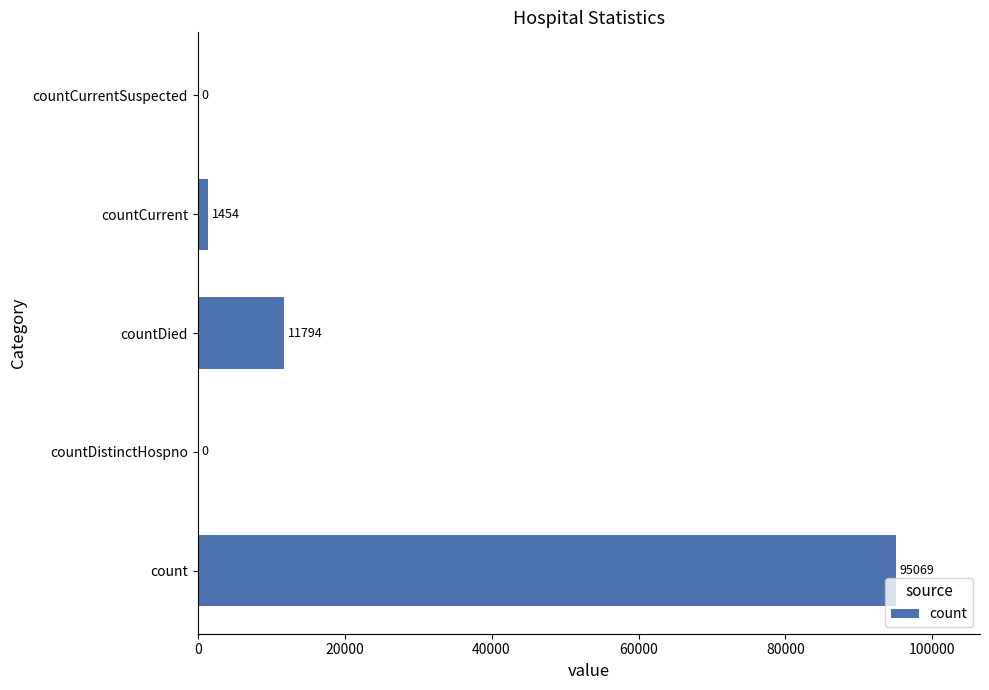

How many series are shown in this chart?

1